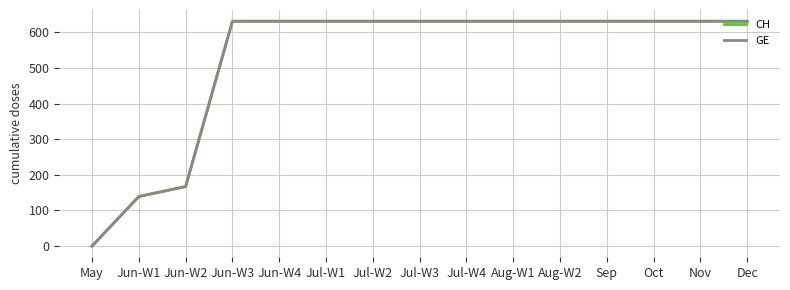

Does the chart have visible grid lines?

Yes